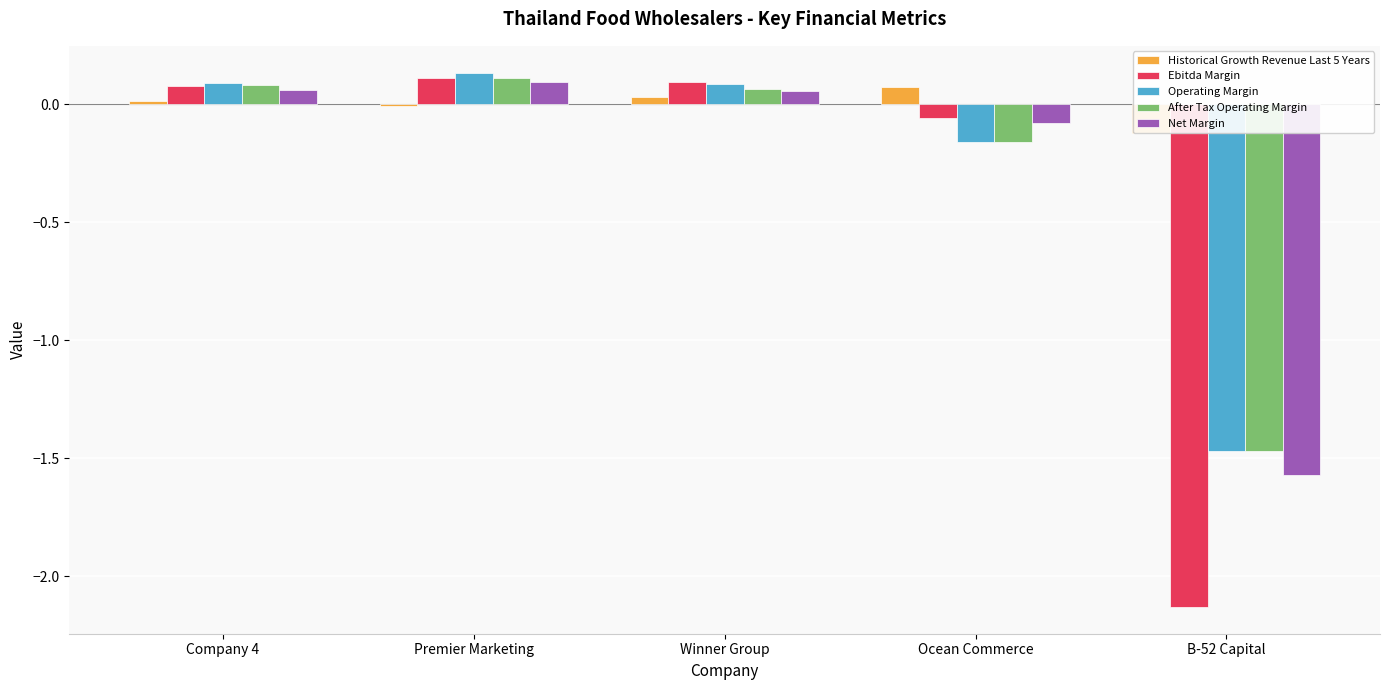

How many positive values does the Operating Margin series have?

3